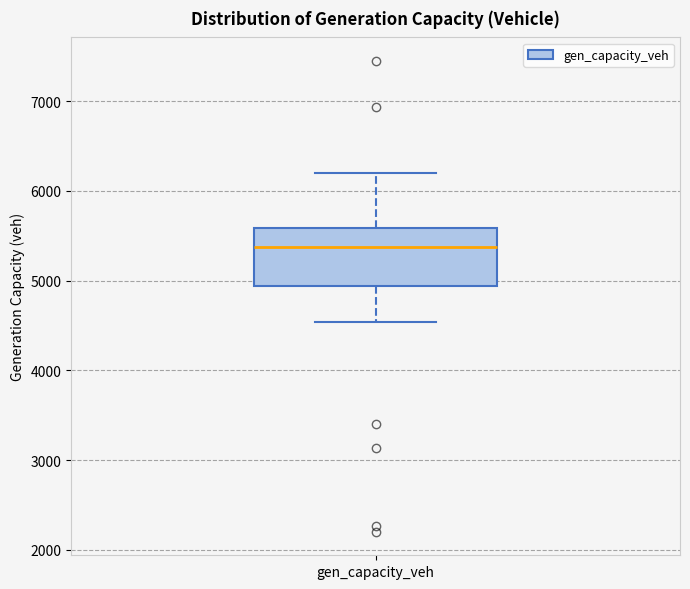

Read this box plot against the y-axis: the position of the median line, the range covered by the box, and the ends of both whiskers. The values are not printed on the chart, so give them approximately, as read against the axis.

median 5400, box 4900 to 5600, whiskers 4500 to 6200